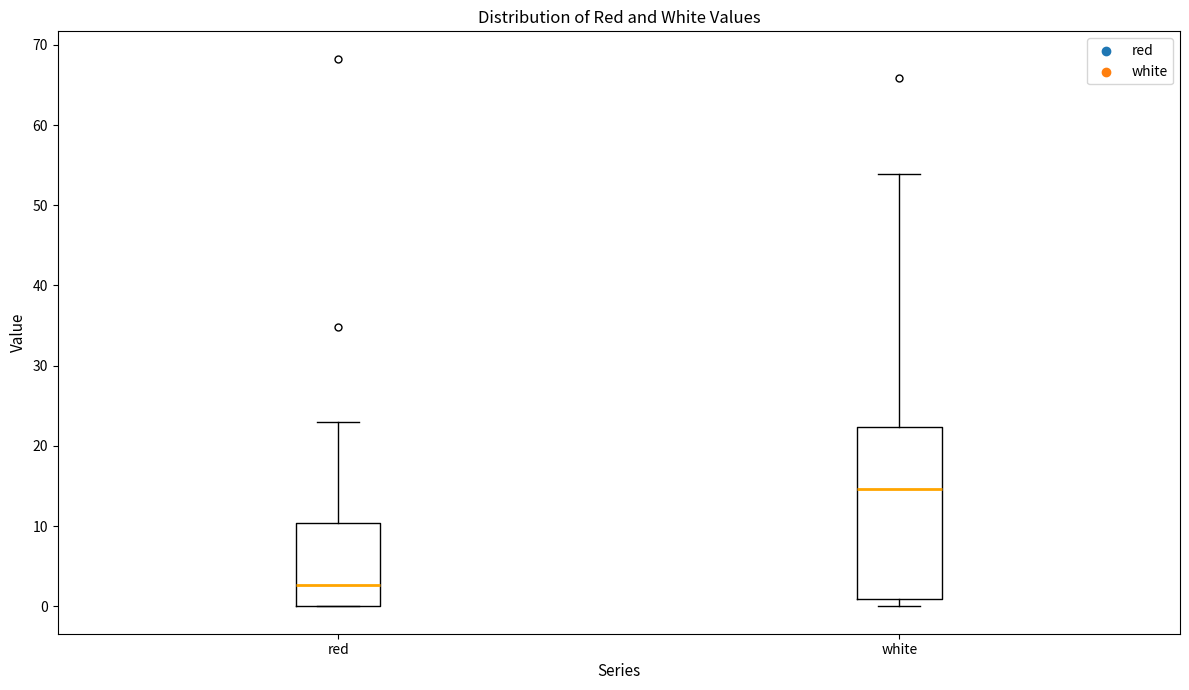

Which box's median line is the lowest?

red